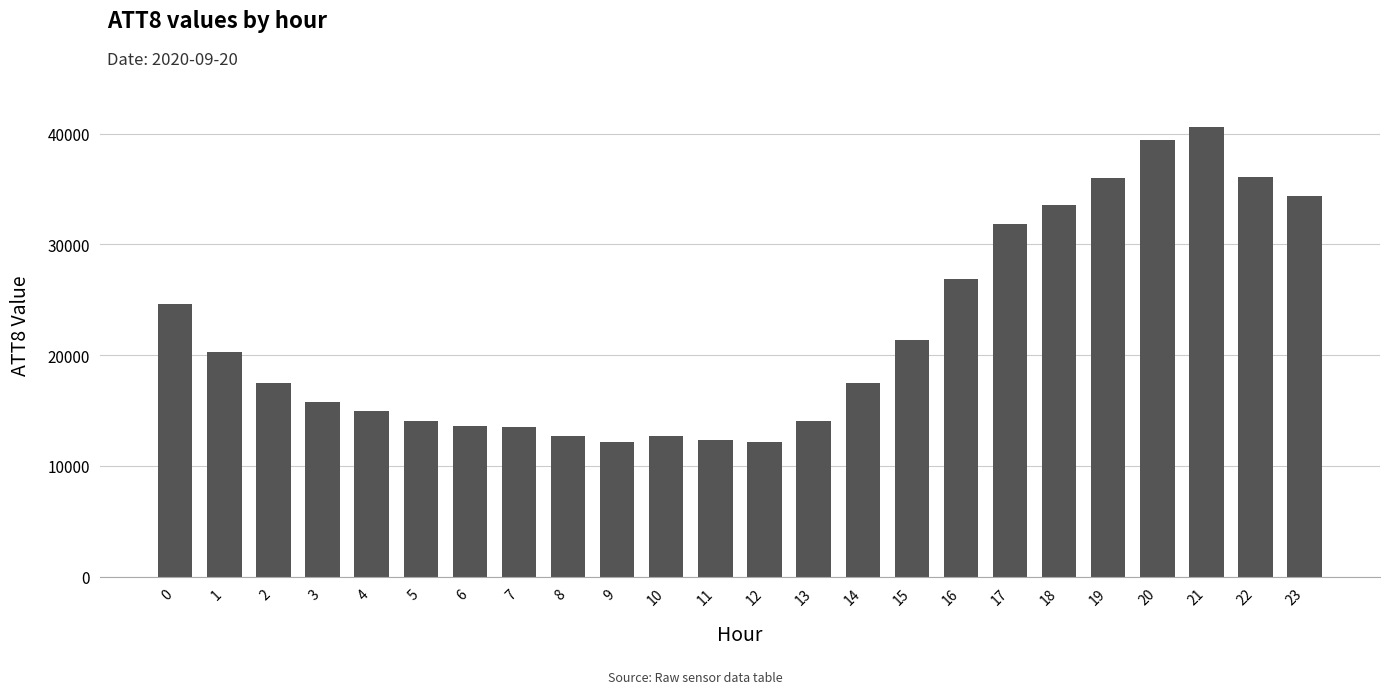

What is the difference between the values at 19 and 21?

4600